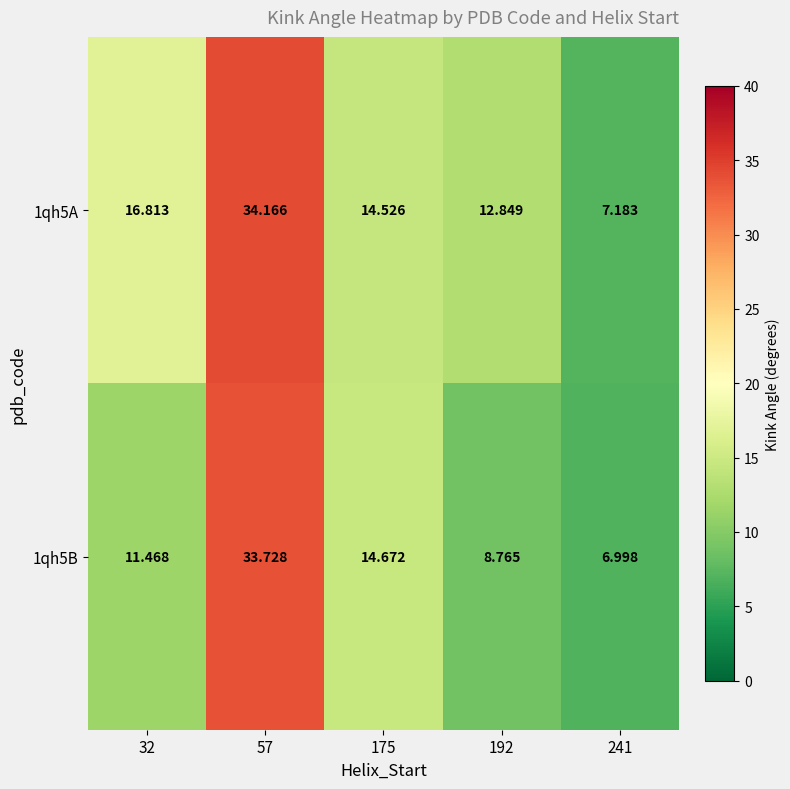

Is the value of 1qh5A at 241 greater than the value of 1qh5B at 241?

Yes